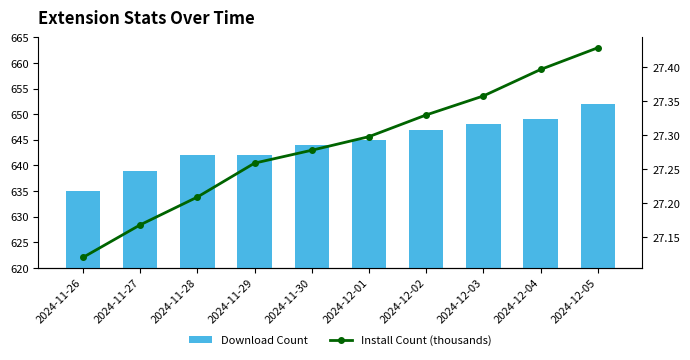

What position from the left is 2024-11-29?

4